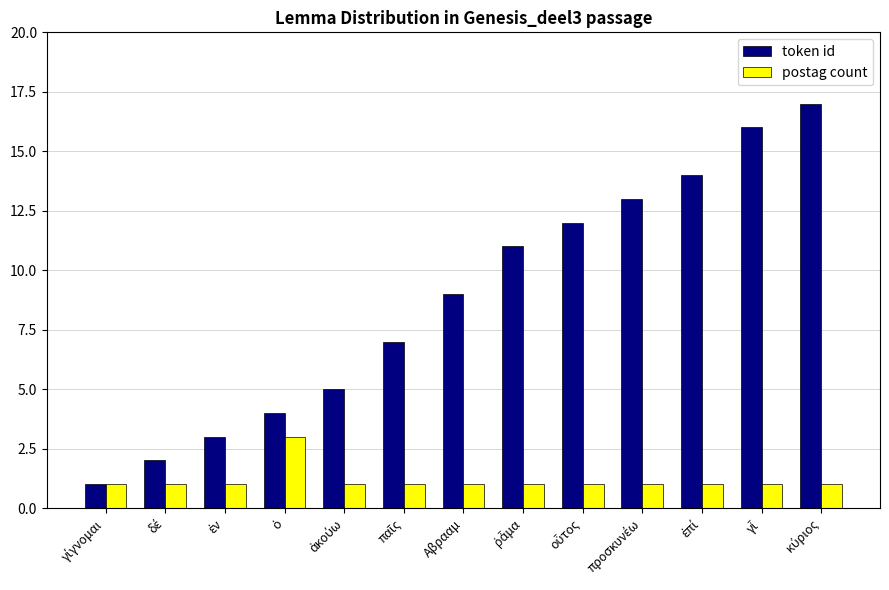

What are all the series names shown in the legend?

token id, postag count